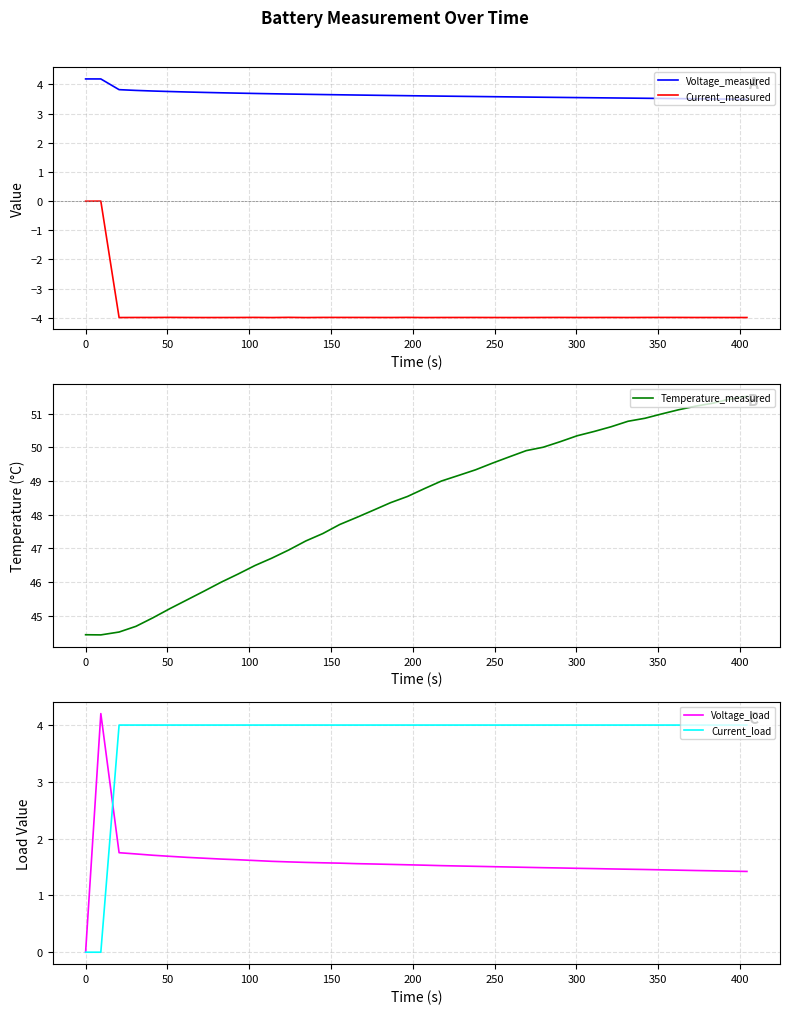

True or false: Current_measured and Voltage_measured intersect in this chart.

False